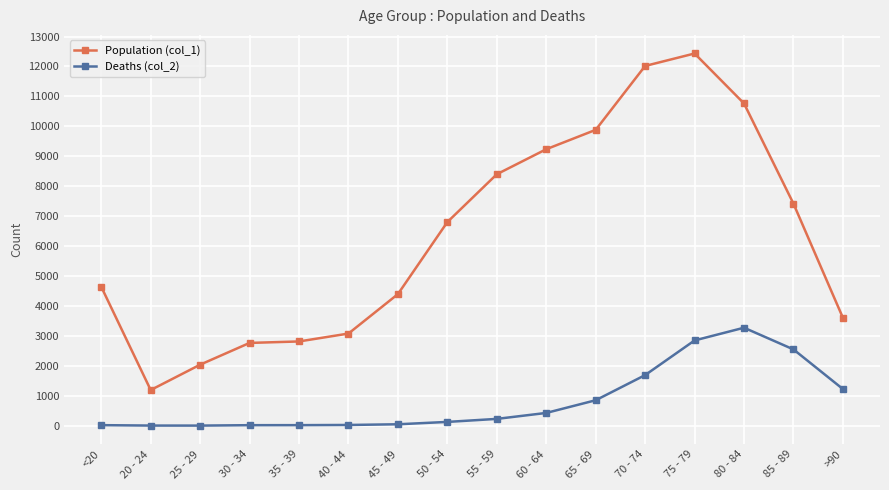

What are all the series names shown in the legend?

Population (col_1), Deaths (col_2)